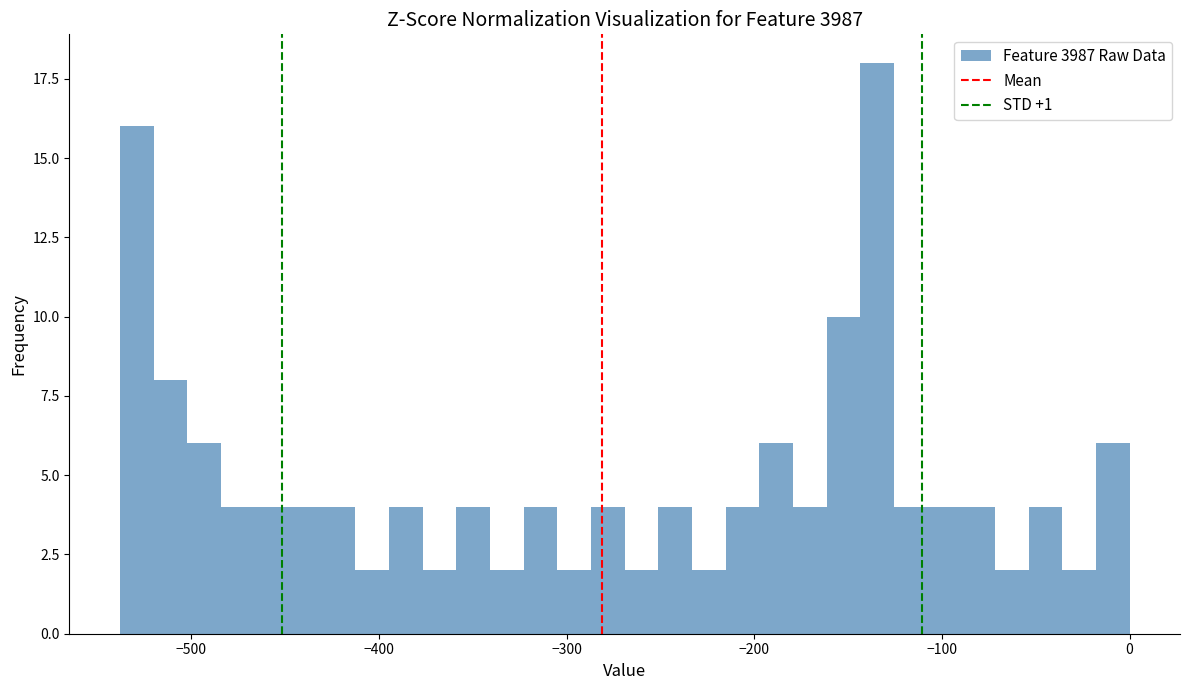

Read against the x-axis, roughly where is the centre of the tallest bar?

-130